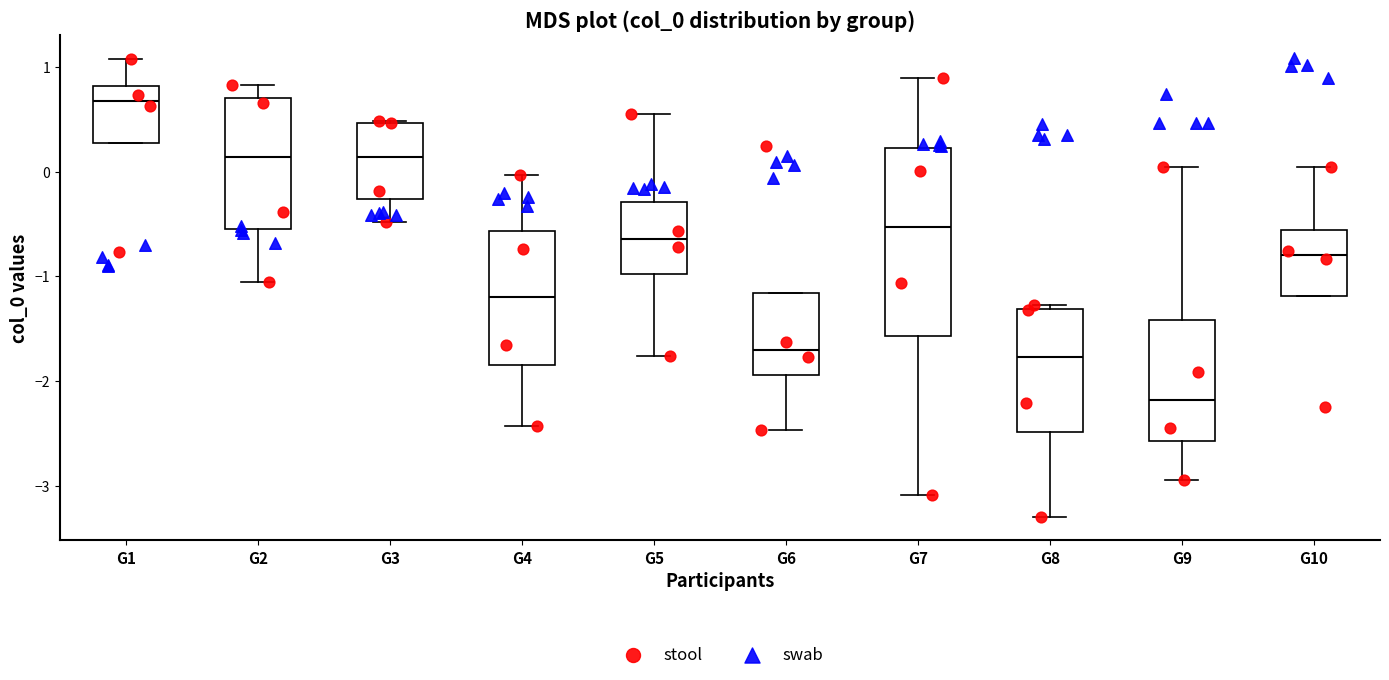

Where does the lower whisker of the box for G7 end on the y-axis? The values are not printed on the chart, so give them approximately, as read against the axis.

-3.1